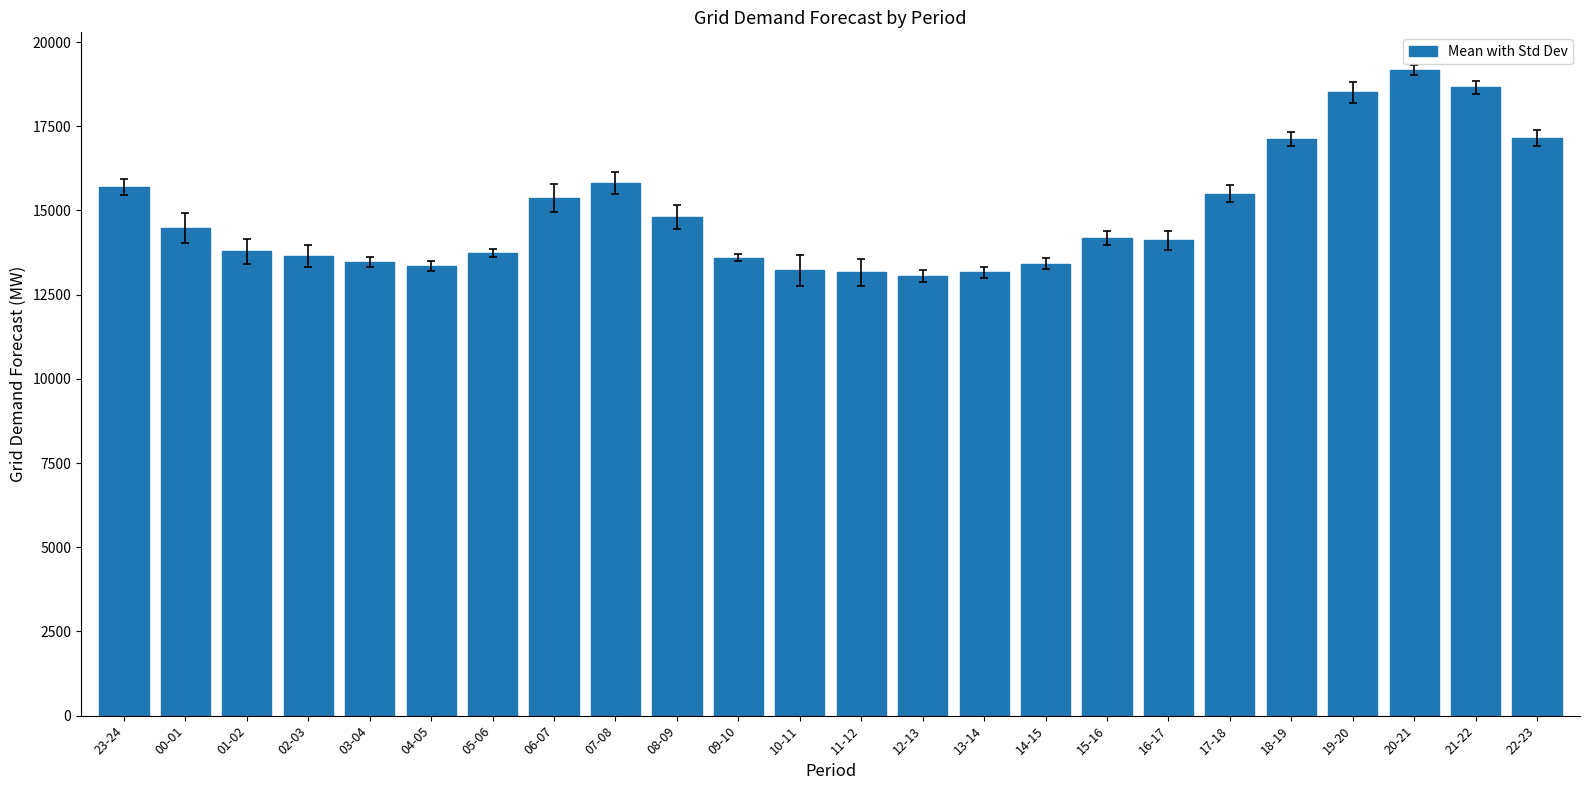

What position from the right is 17-18?

6